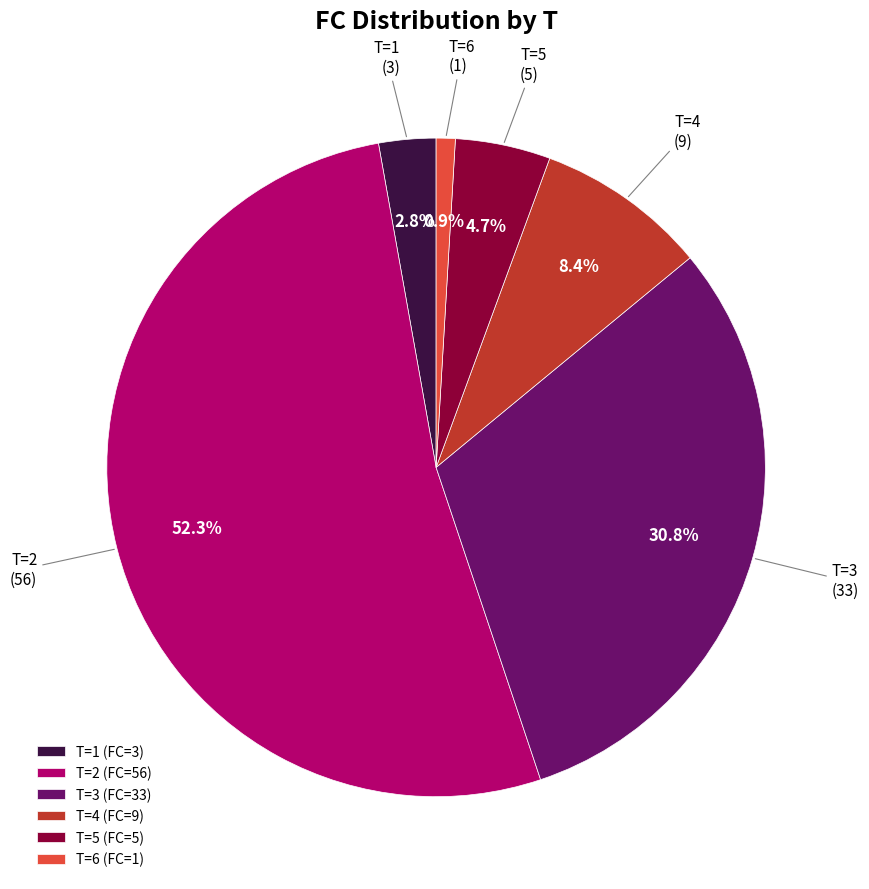

How many segments does this pie chart have?

6